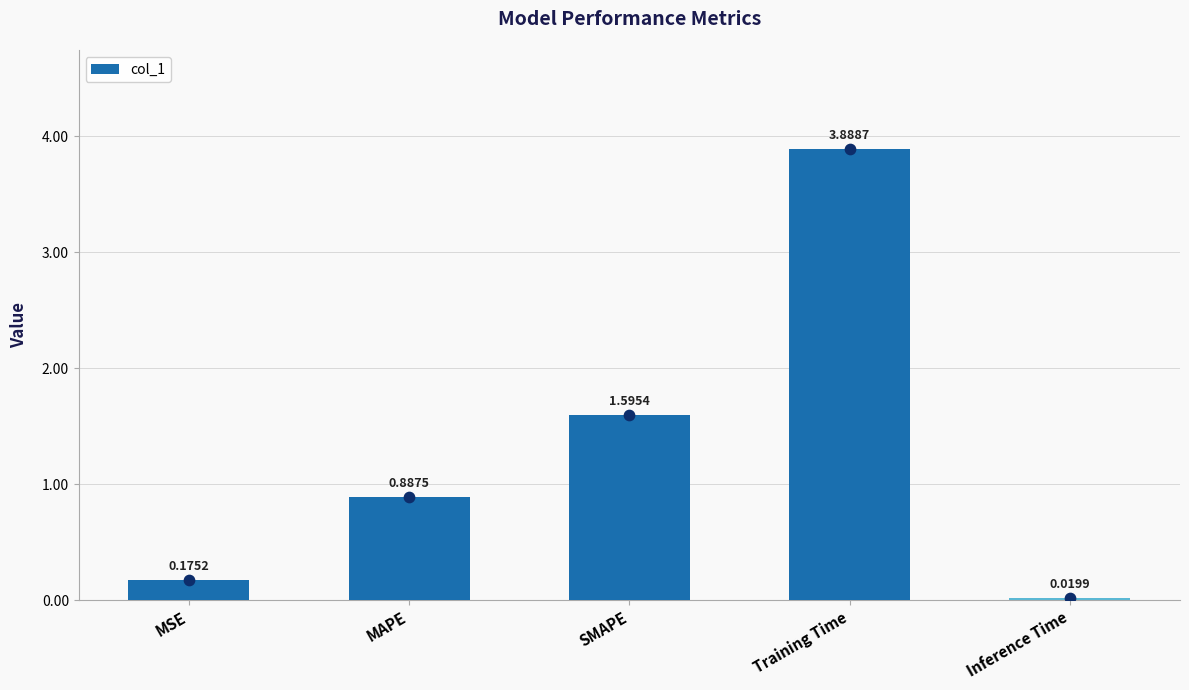

Between MAPE and SMAPE, which is larger?

SMAPE